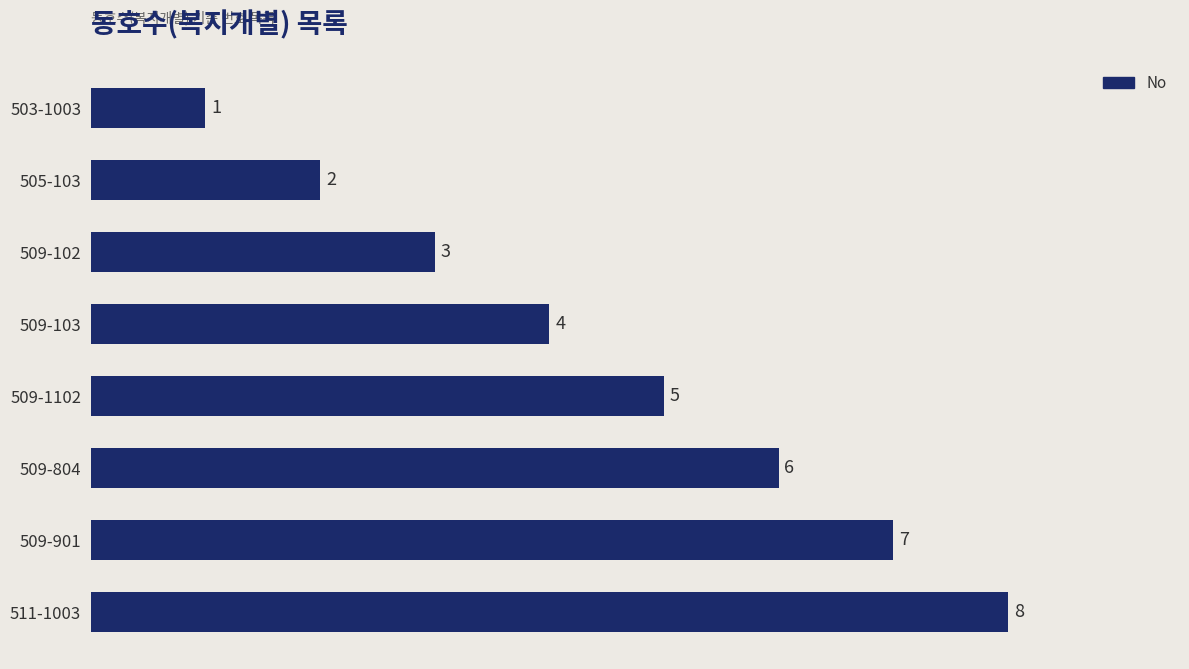

How many data points does each series have?

8